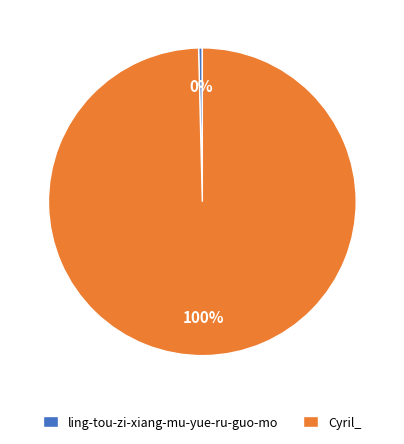

To the nearest percent, what is the average slice percentage?

50%